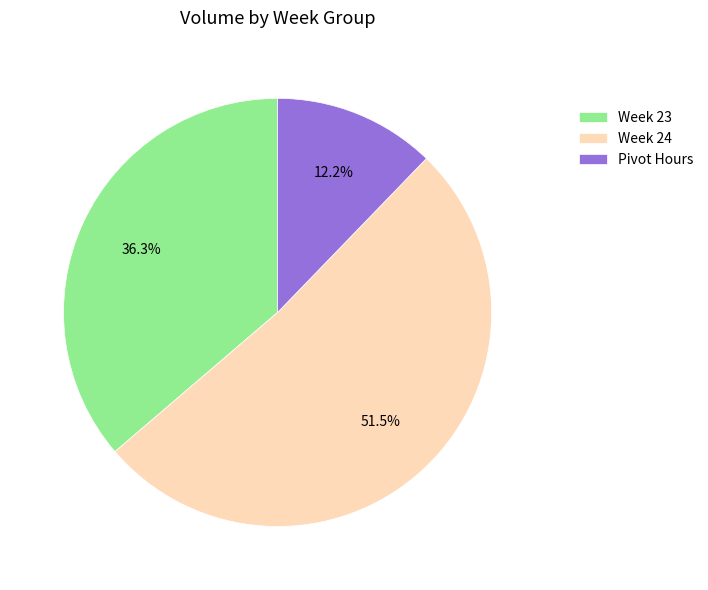

Which has a higher value, Week 24 or Pivot Hours?

Week 24